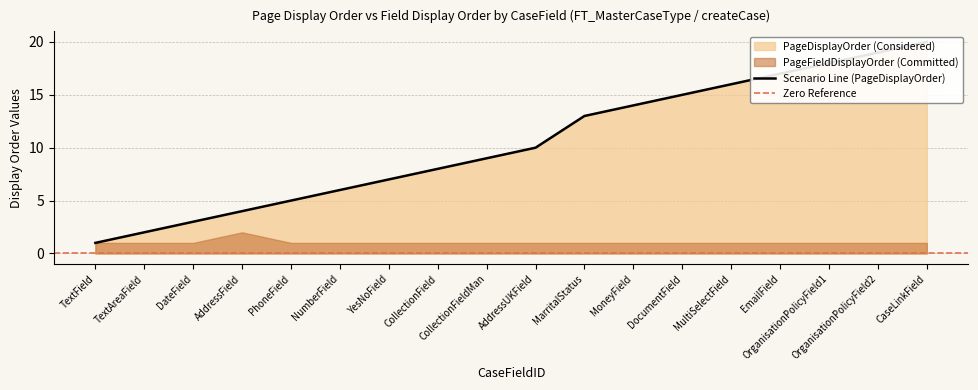

What is the average value?

10